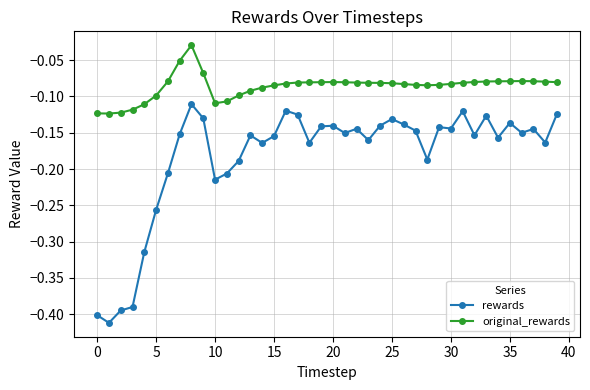

True or false: original_rewards and rewards cross at least once.

False